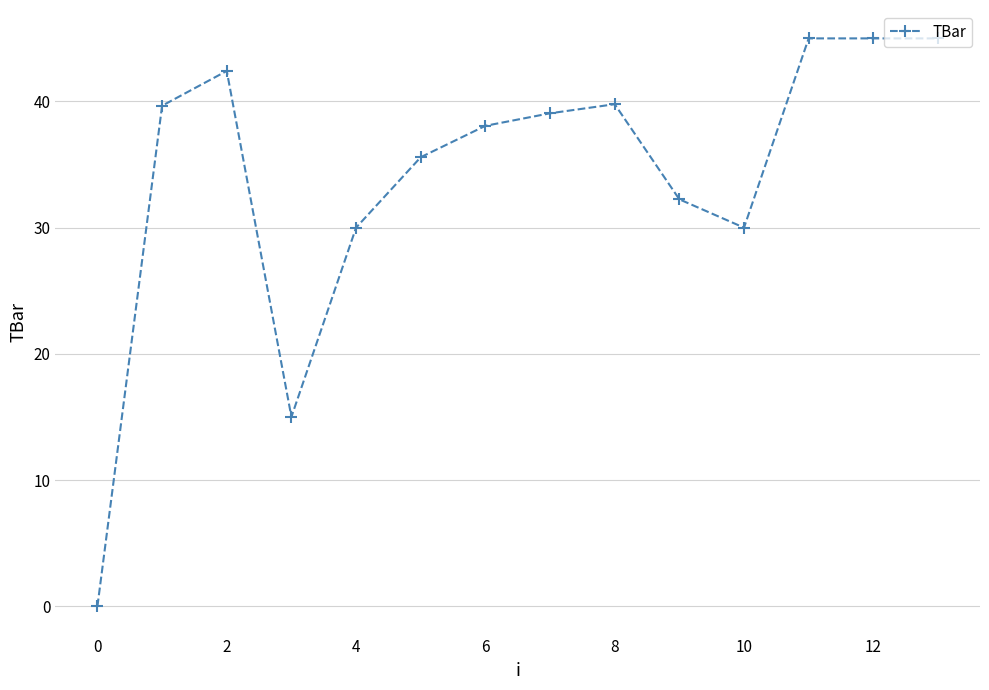

How many values are above zero?

13